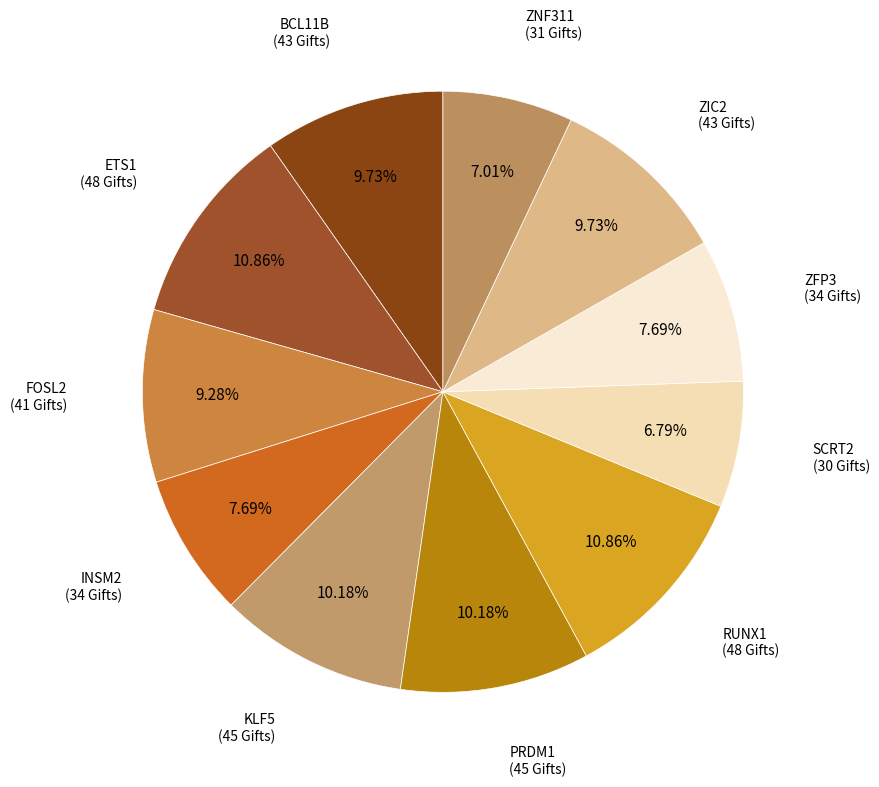

How many slices are in this pie chart?

11